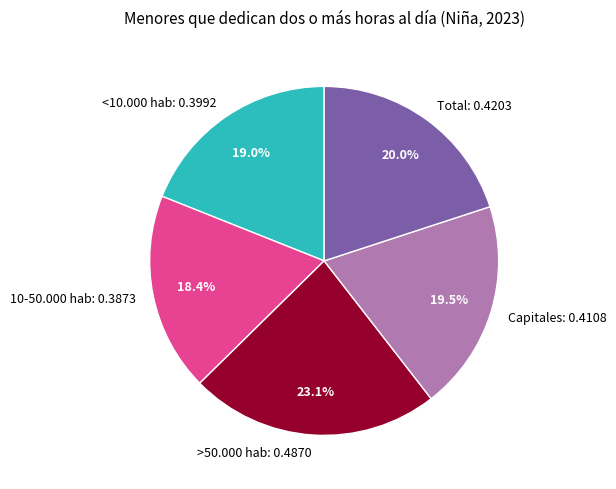

Which has a higher value, <10.000 hab or >50.000 hab?

>50.000 hab